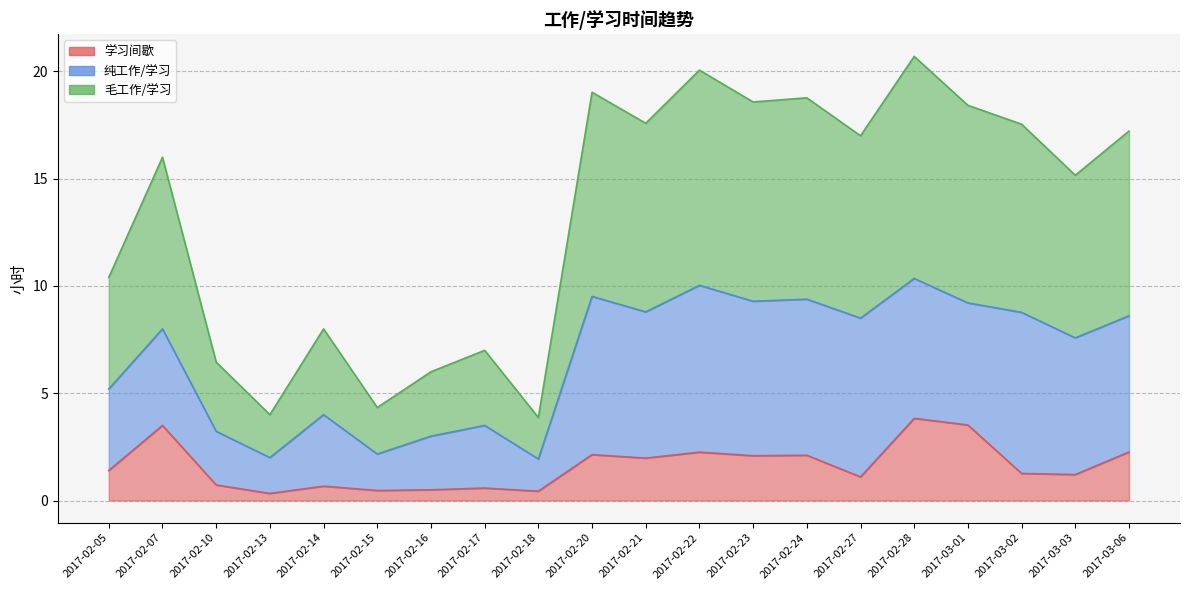

At which category does 学习间歇 reach its first local peak?

2017-02-07